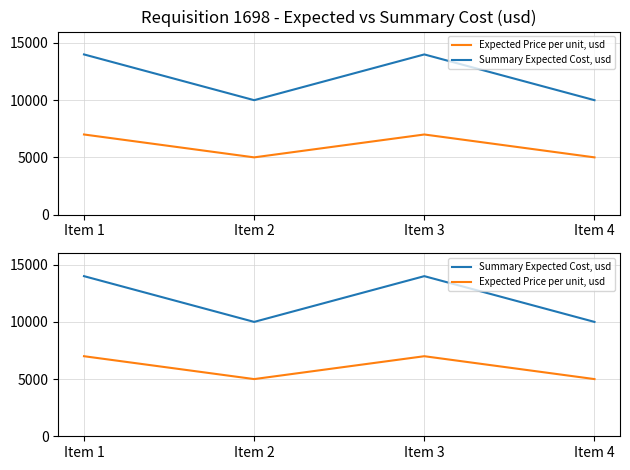

List the series in order of their overall mean, lowest first.

Expected Price per unit, usd, Summary Expected Cost, usd